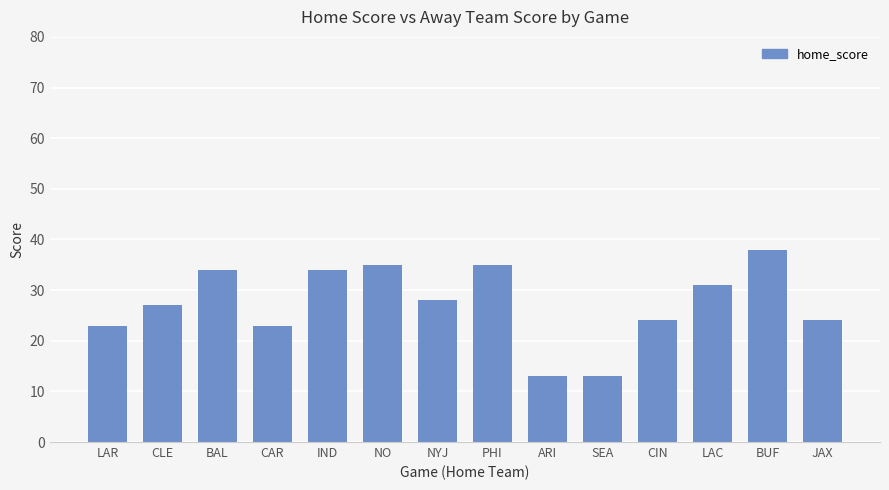

The value at PHI is 35. True or false?

True